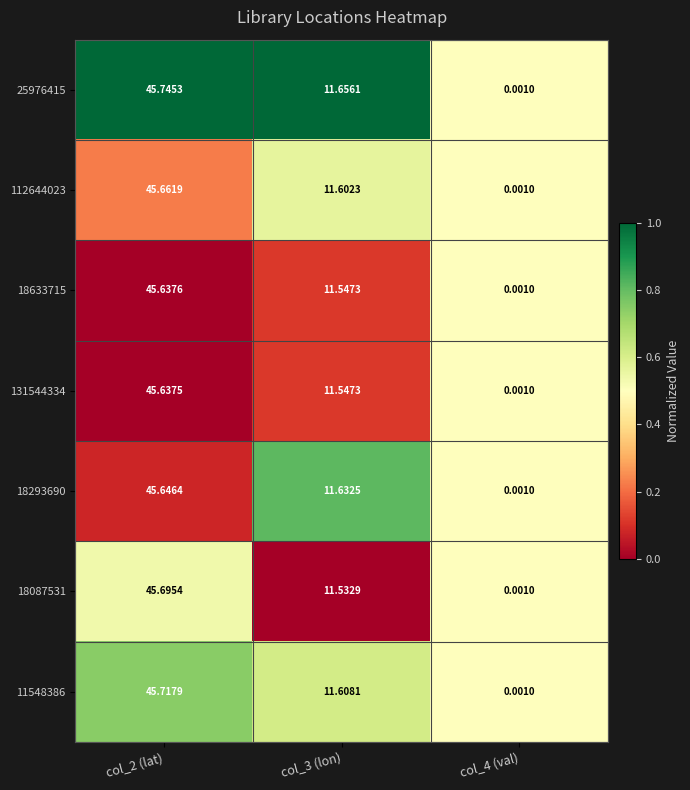

What is the greatest value displayed?

45.7